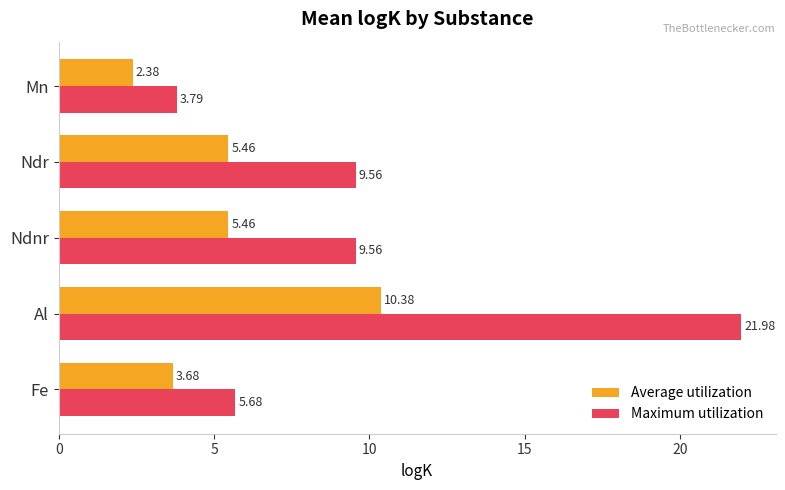

What is the spread (max minus min) of values at Ndnr?

4.1